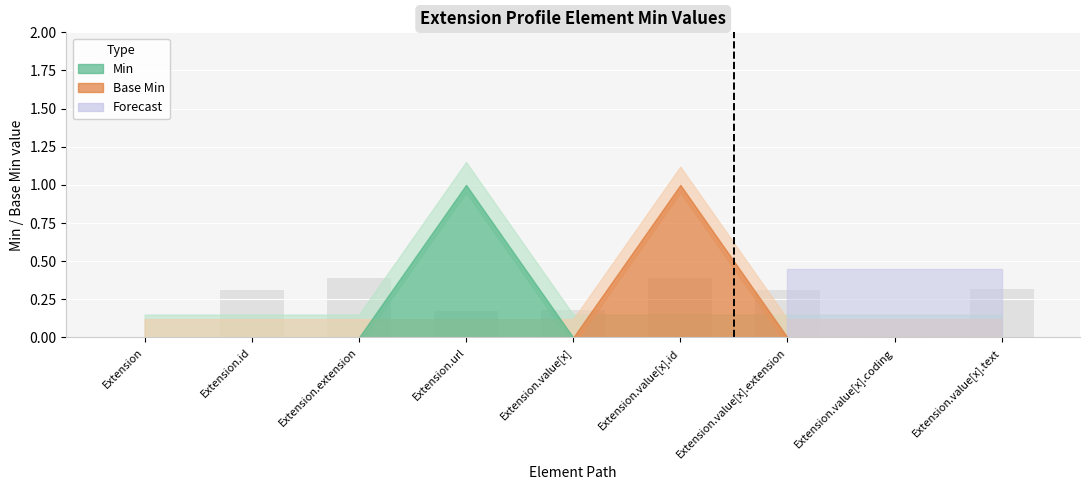

Is it true that the value at Extension.value[x].id is 0.7?

False